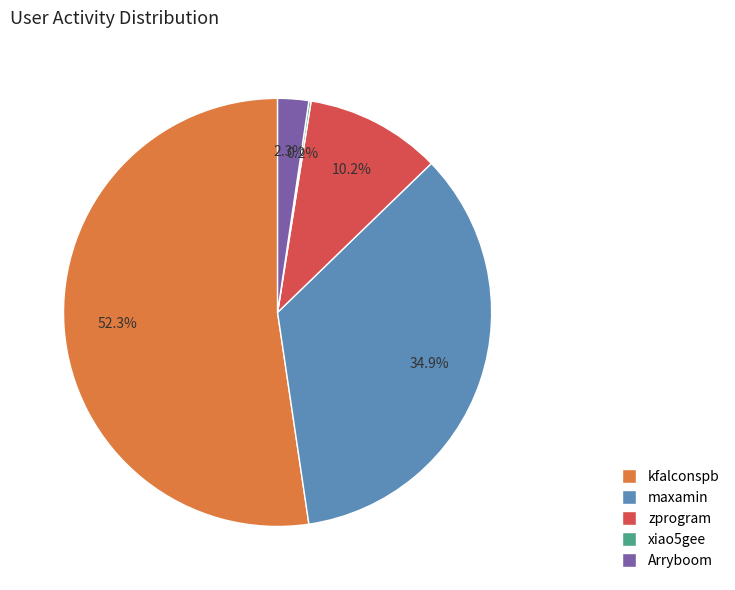

Does kfalconspb represent more than half of the total?

Yes